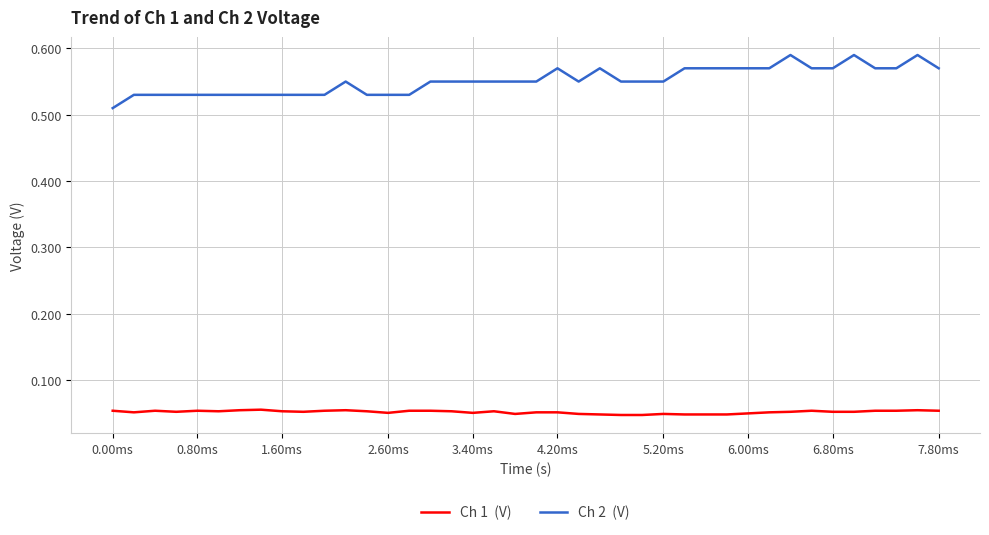

Does the chart have visible grid lines?

Yes